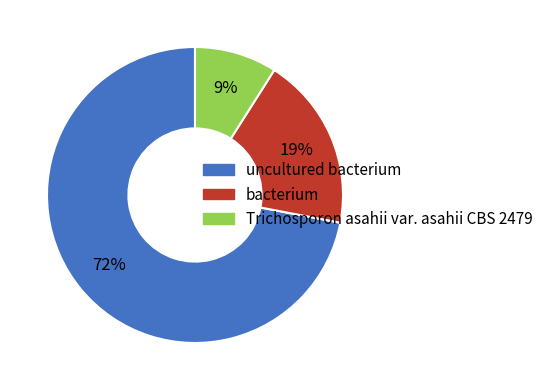

What is the majority slice?

uncultured bacterium